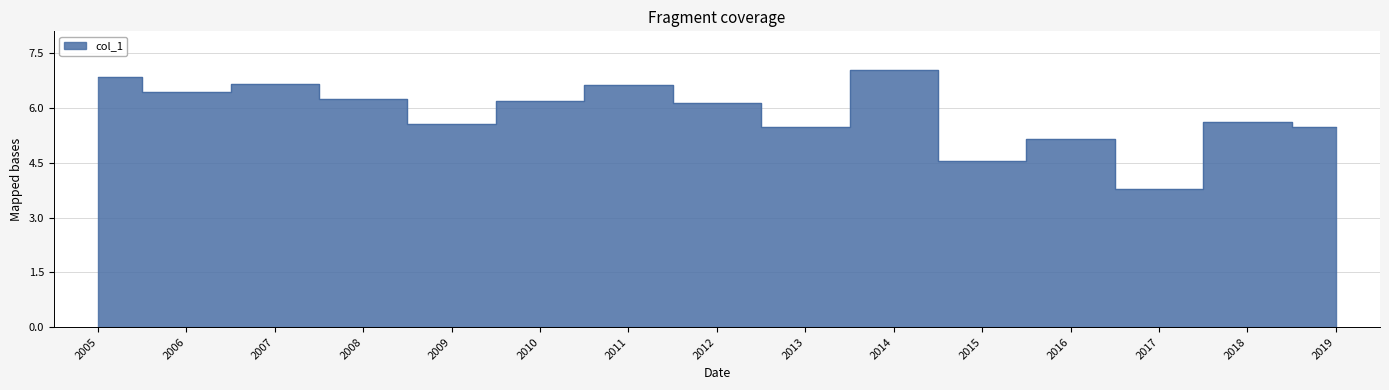

Reading left to right, list all the values displayed in this chart.

6.9	6.4	6.7	6.3	5.6	6.2	6.6	6.2	5.5	7.0	4.5	5.2	3.8	5.6	5.5